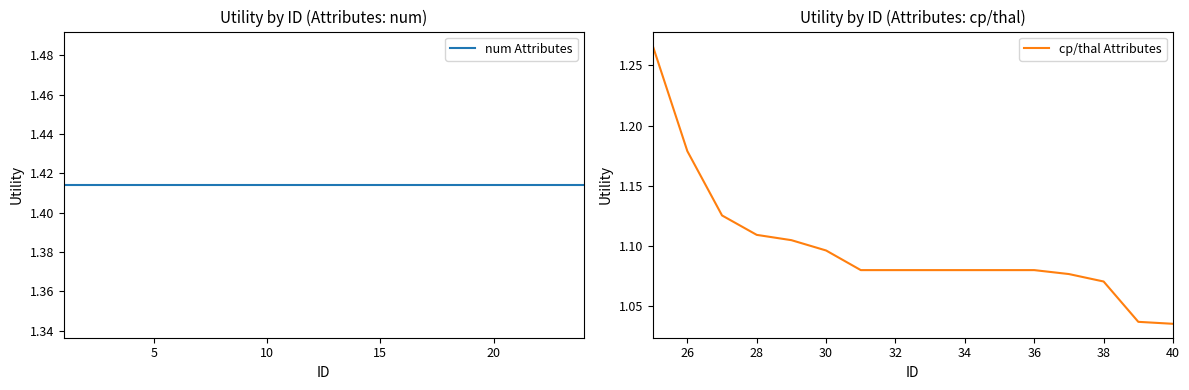

True or false: the data shows 0.7 at 38.

False